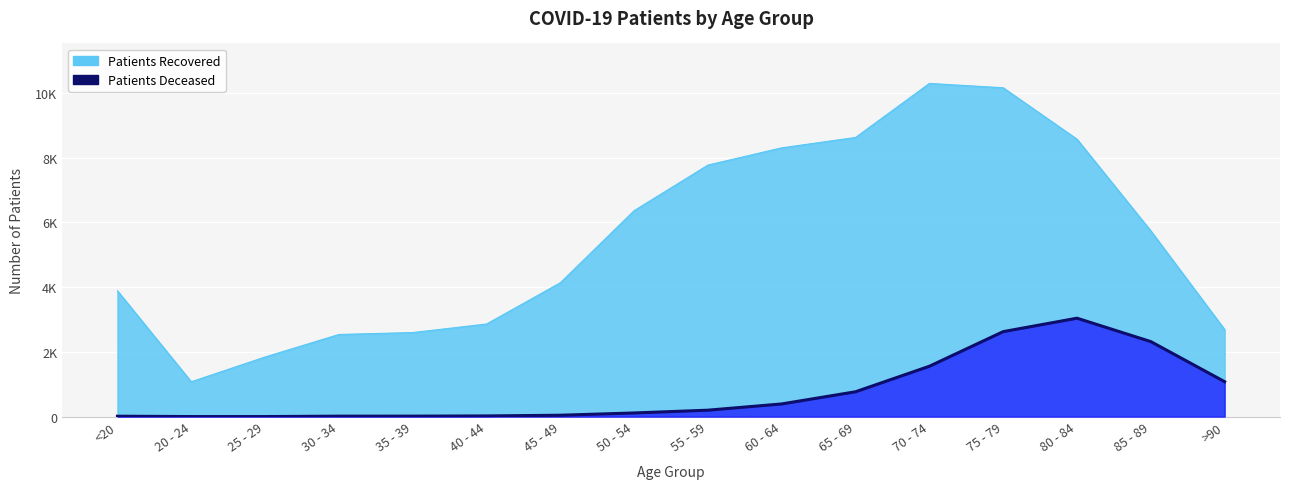

What is the value of the patients_deceased point at the 3rd from the left?

3